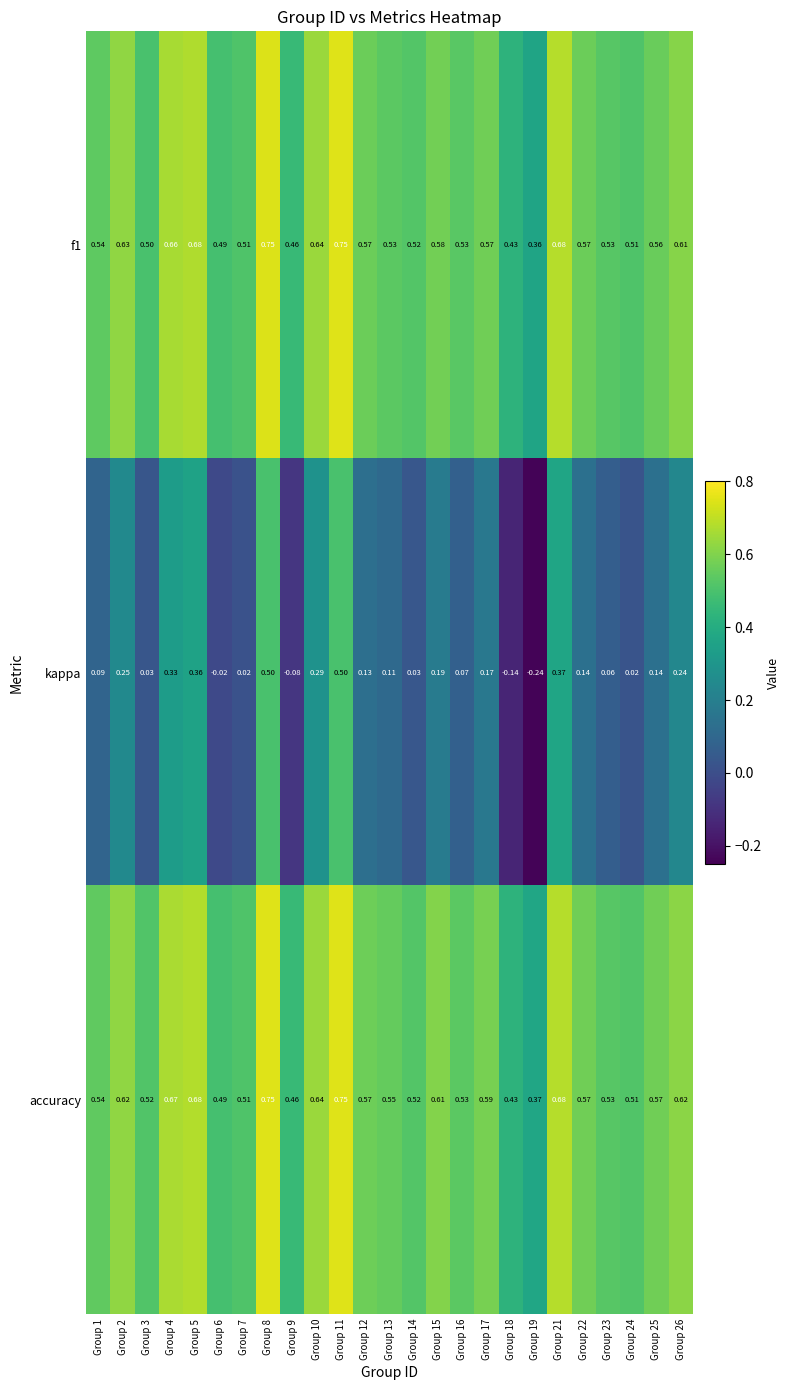

Between Group 9 and Group 17, which series saw the biggest shift?

kappa